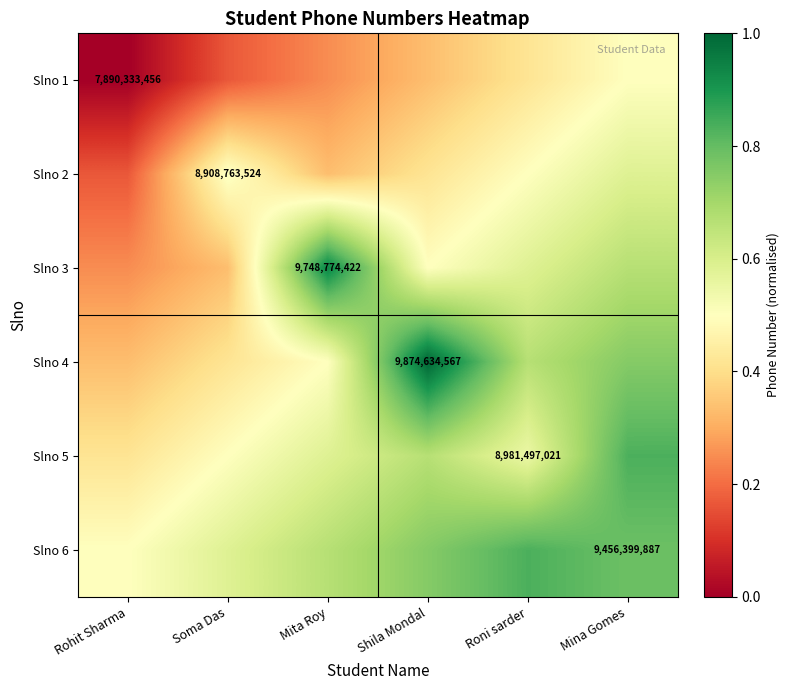

The Slno 5 series shows 0.8 at Roni sarder. True or false?

False